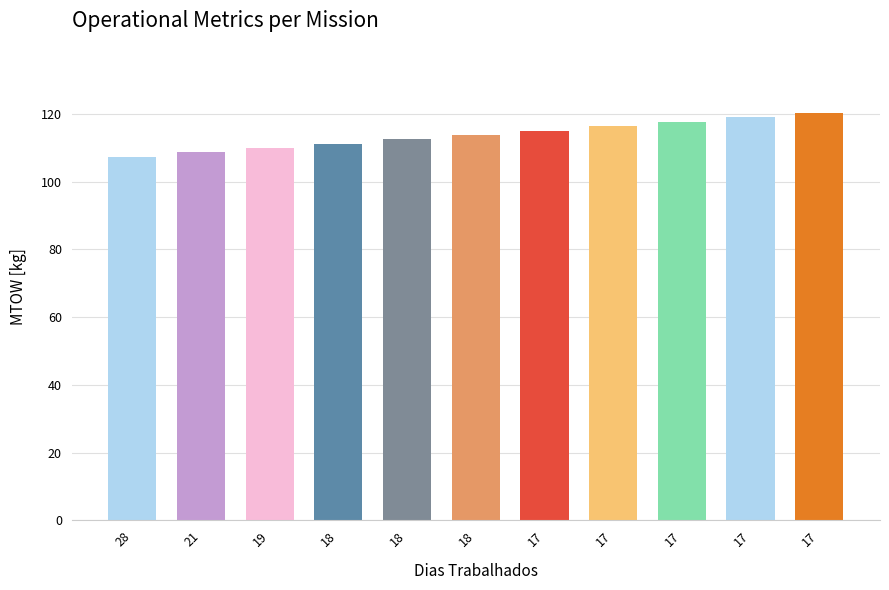

Which label corresponds to the largest value in the chart?

17